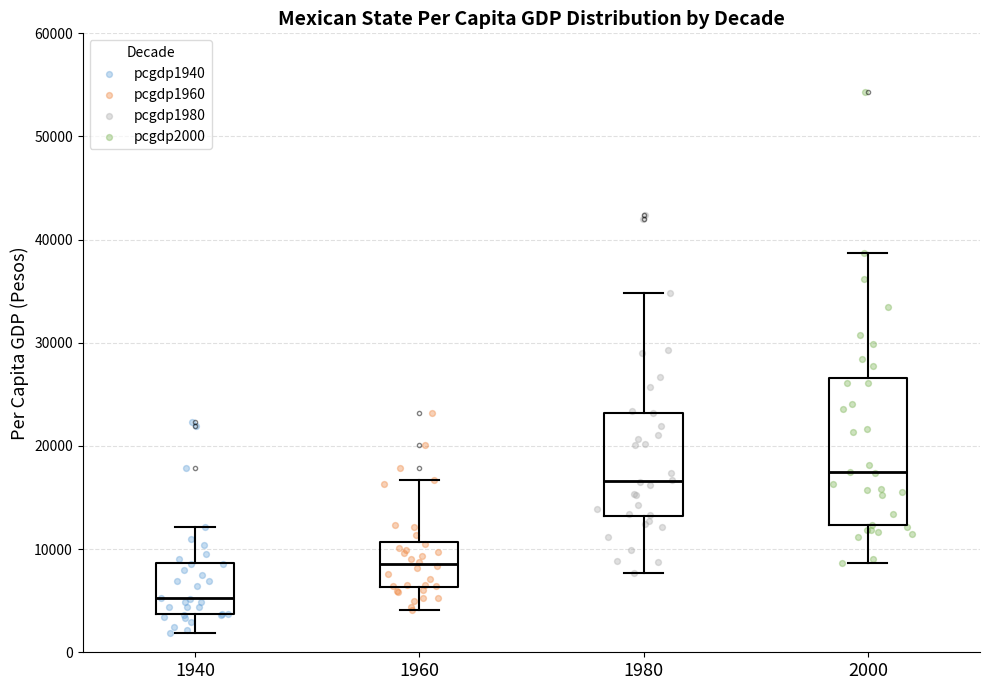

Reading left to right, read every box against the y-axis: the position of its median line, the range the box covers, and the ends of its whiskers. The values are not printed on the chart, so give them approximately, as read against the axis.

1940: median 5000, box 4000 to 9000, whiskers 2000 to 12000
1960: median 9000, box 6000 to 11000, whiskers 4000 to 17000
1980: median 17000, box 13000 to 23000, whiskers 8000 to 35000
2000: median 17000, box 12000 to 27000, whiskers 9000 to 39000